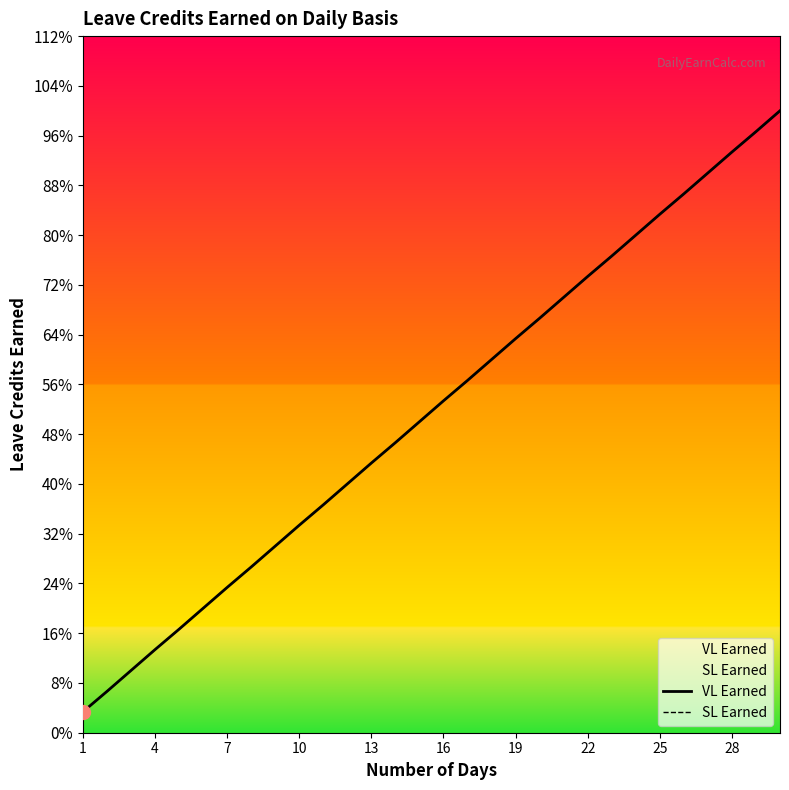

At which label is VL Earned closest to 0?

1